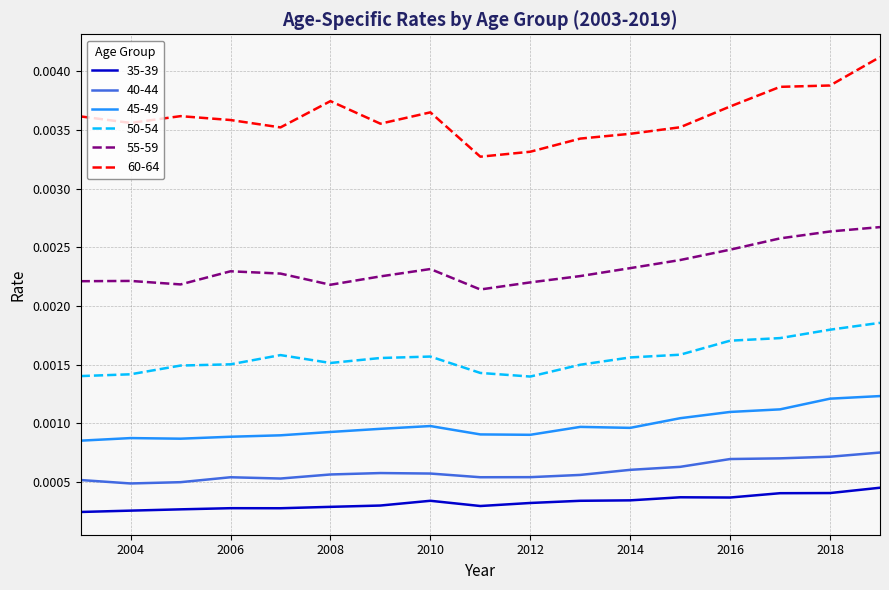

Which series has the largest total across all categories?

60-64